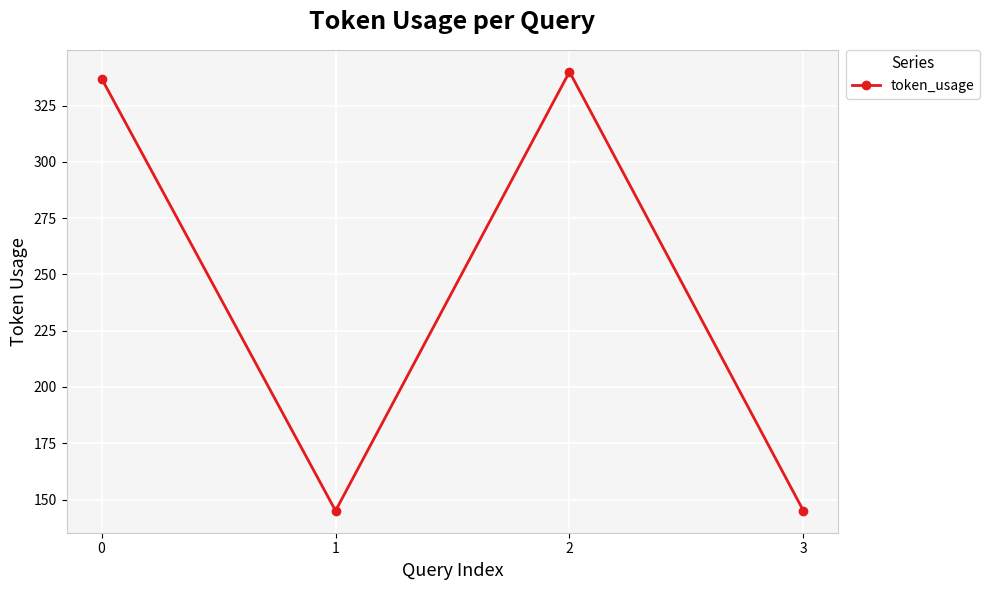

The value at 0 is 236. True or false?

False